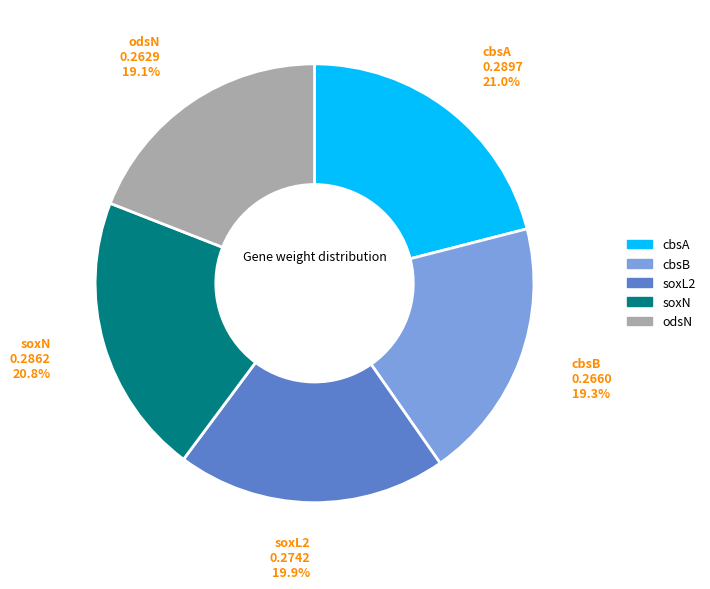

Is there a majority slice in this chart?

No